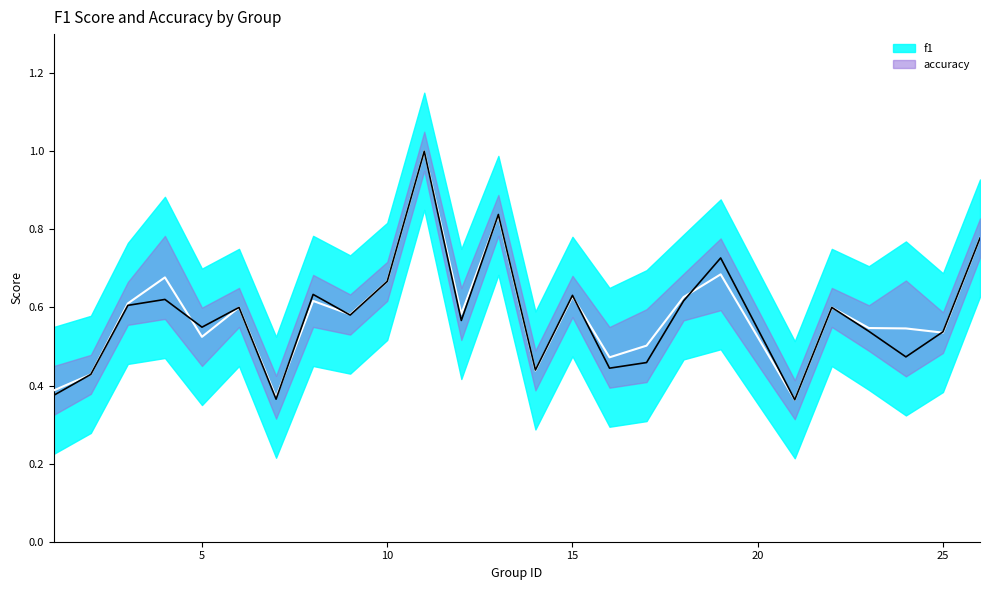

Which category has the lowest value in the f1 series?

21